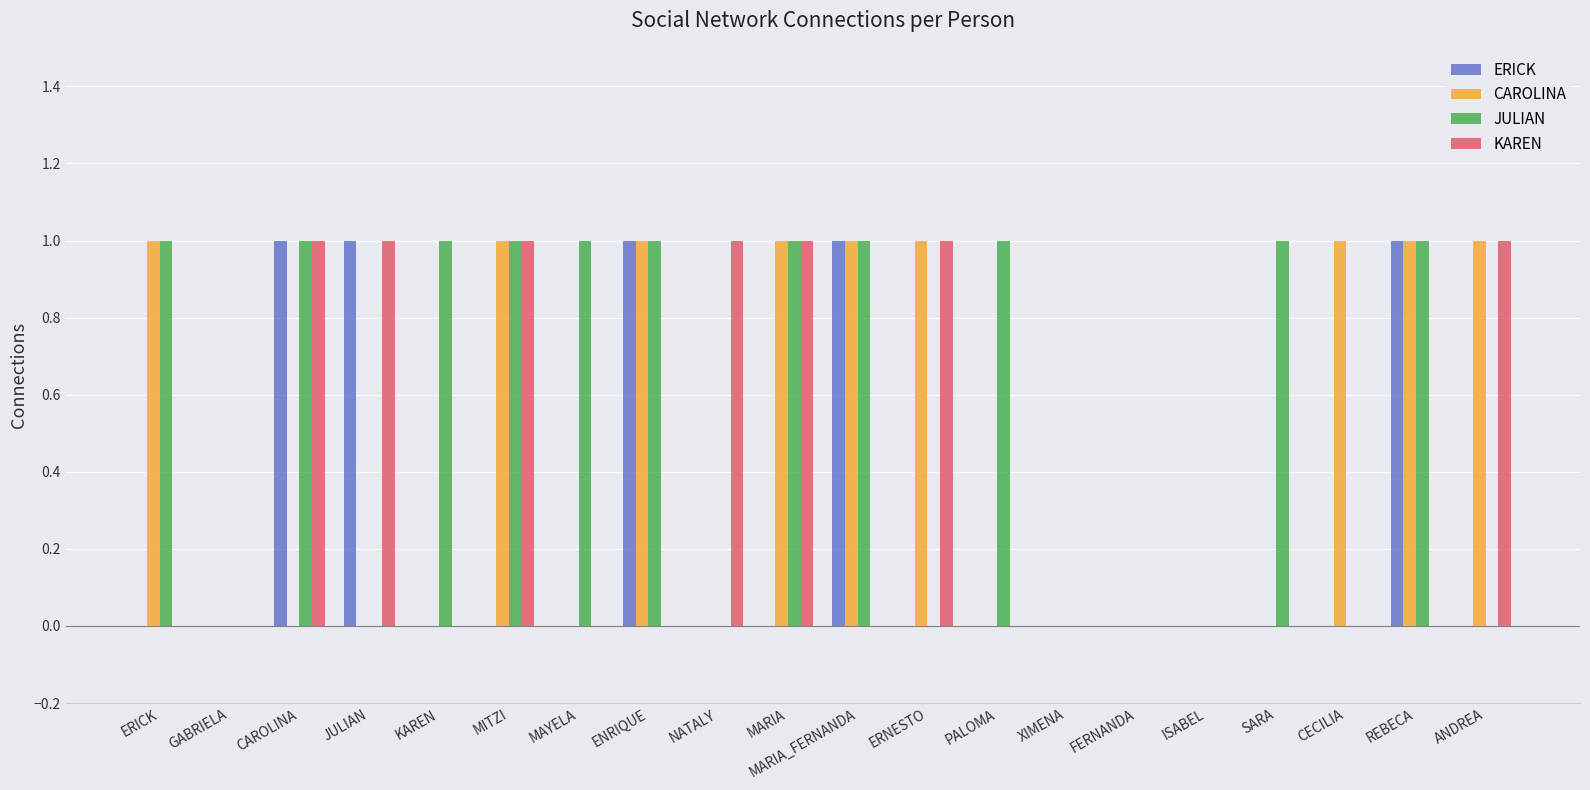

Reading left to right, transcribe all the data shown in this chart.

ERICK: 0	0	1	1	0	0	0	1	0	0	1	0	0	0	0	0	0	0	1	0
CAROLINA: 1	0	0	0	0	1	0	1	0	1	1	1	0	0	0	0	0	1	1	1
JULIAN: 1	0	1	0	1	1	1	1	0	1	1	0	1	0	0	0	1	0	1	0
KAREN: 0	0	1	1	0	1	0	0	1	1	0	1	0	0	0	0	0	0	0	1